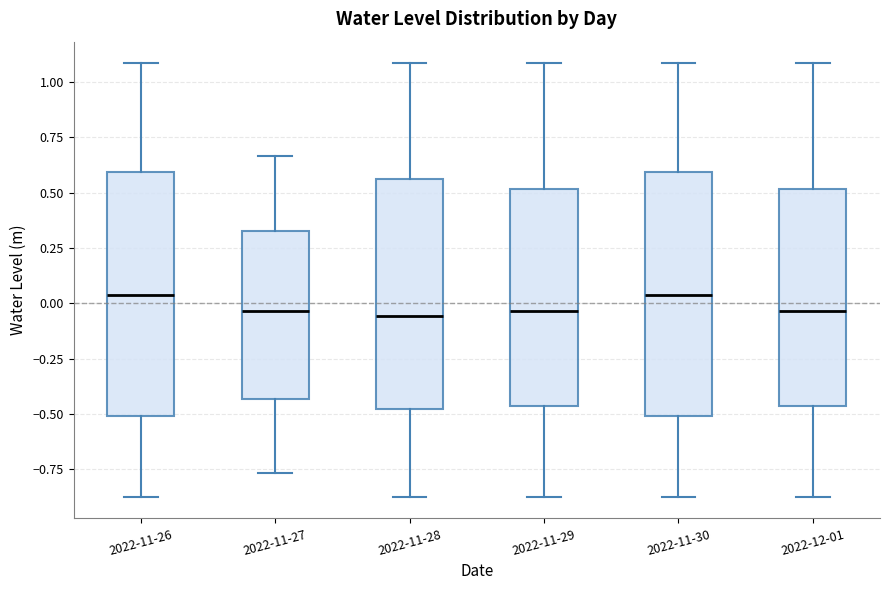

Reading left to right, transcribe this box plot: for each box, give where its median line is, the range the box spans, and where its two whiskers end, as read against the y-axis. The values are not printed on the chart, so give them approximately, as read against the axis.

2022-11-26: median 0.05, box -0.50 to 0.60, whiskers -0.85 to 1.10
2022-11-27: median -0.05, box -0.45 to 0.35, whiskers -0.75 to 0.65
2022-11-28: median -0.05, box -0.50 to 0.55, whiskers -0.85 to 1.10
2022-11-29: median -0.05, box -0.45 to 0.50, whiskers -0.85 to 1.10
2022-11-30: median 0.05, box -0.50 to 0.60, whiskers -0.85 to 1.10
2022-12-01: median -0.05, box -0.45 to 0.50, whiskers -0.85 to 1.10